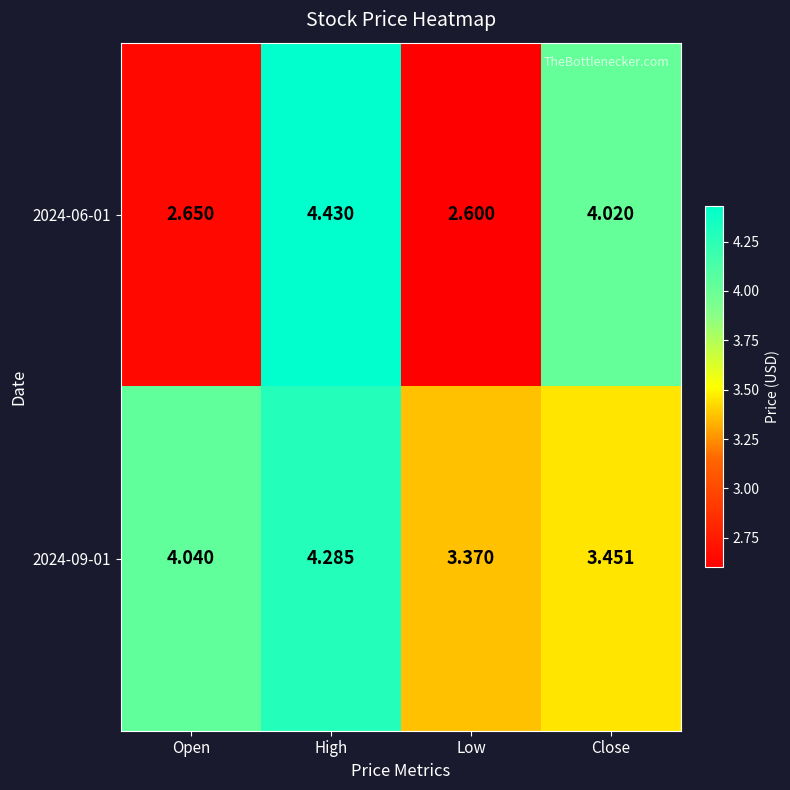

At which category does the chart reach its peak across all series?

High